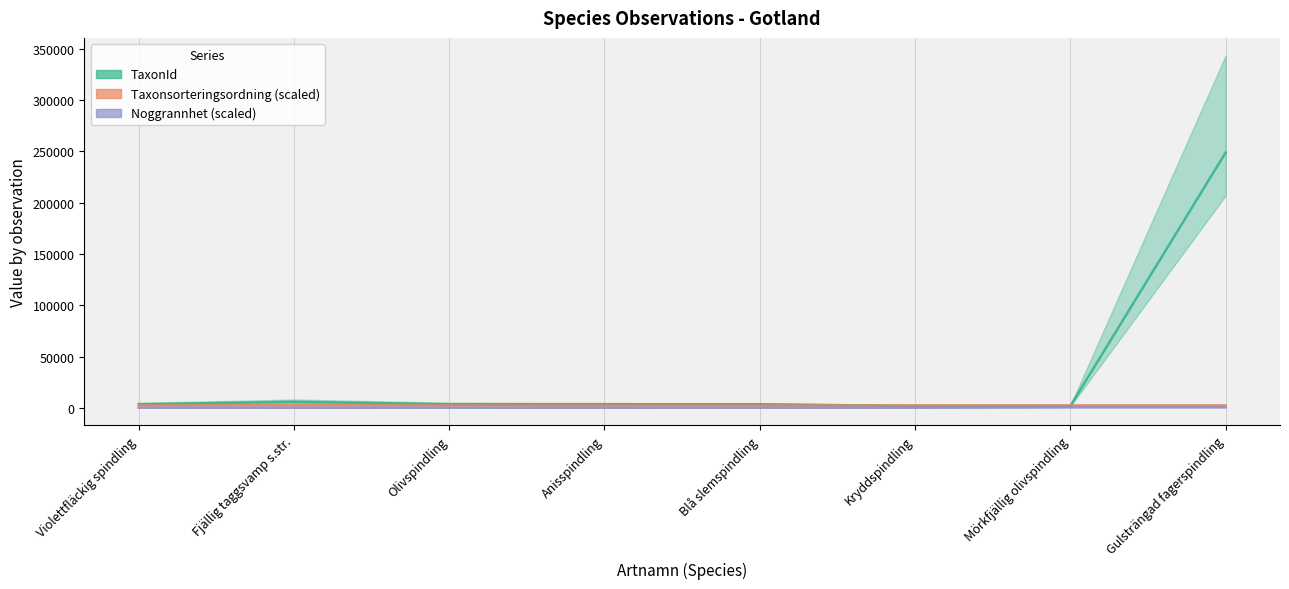

True or false: TaxonId has a value of 5452.2 at Olivspindling.

False